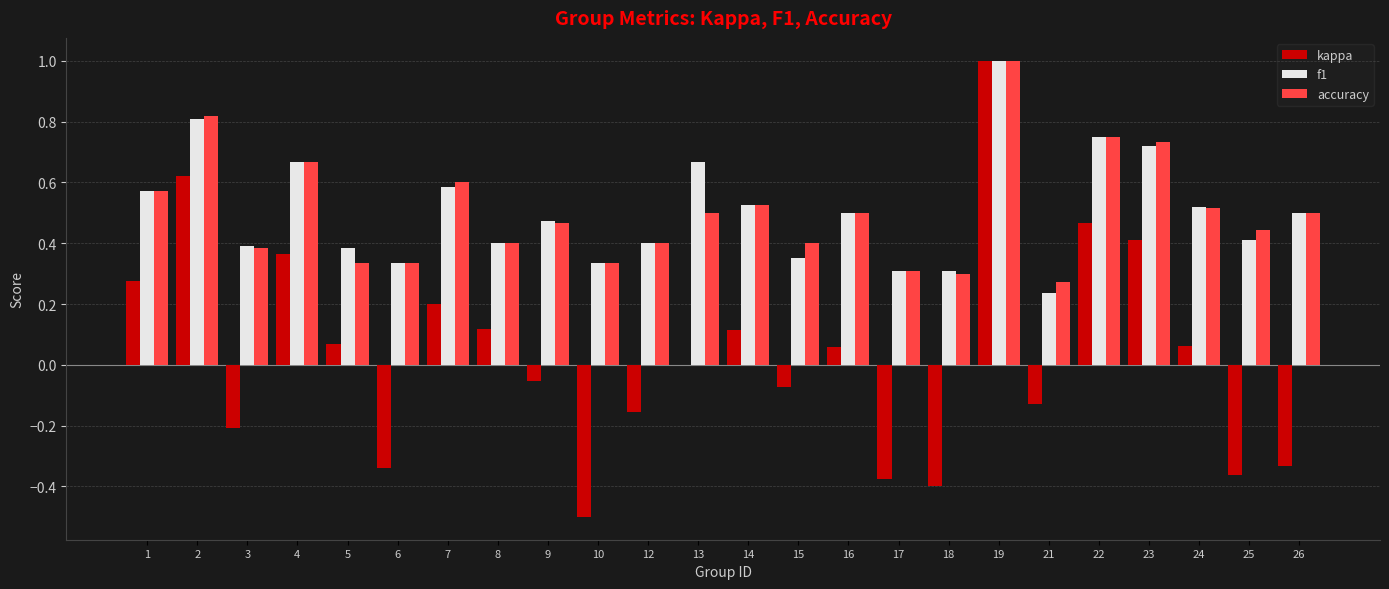

Between 9 and 21, which series saw the biggest shift?

f1